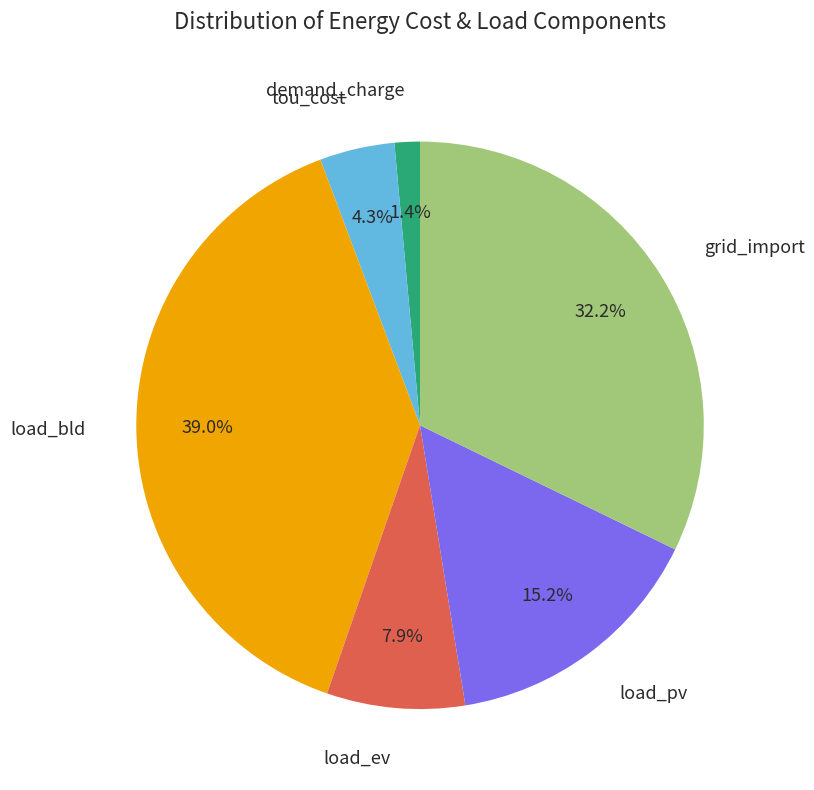

Is there any slice that represents more than half of the pie?

No